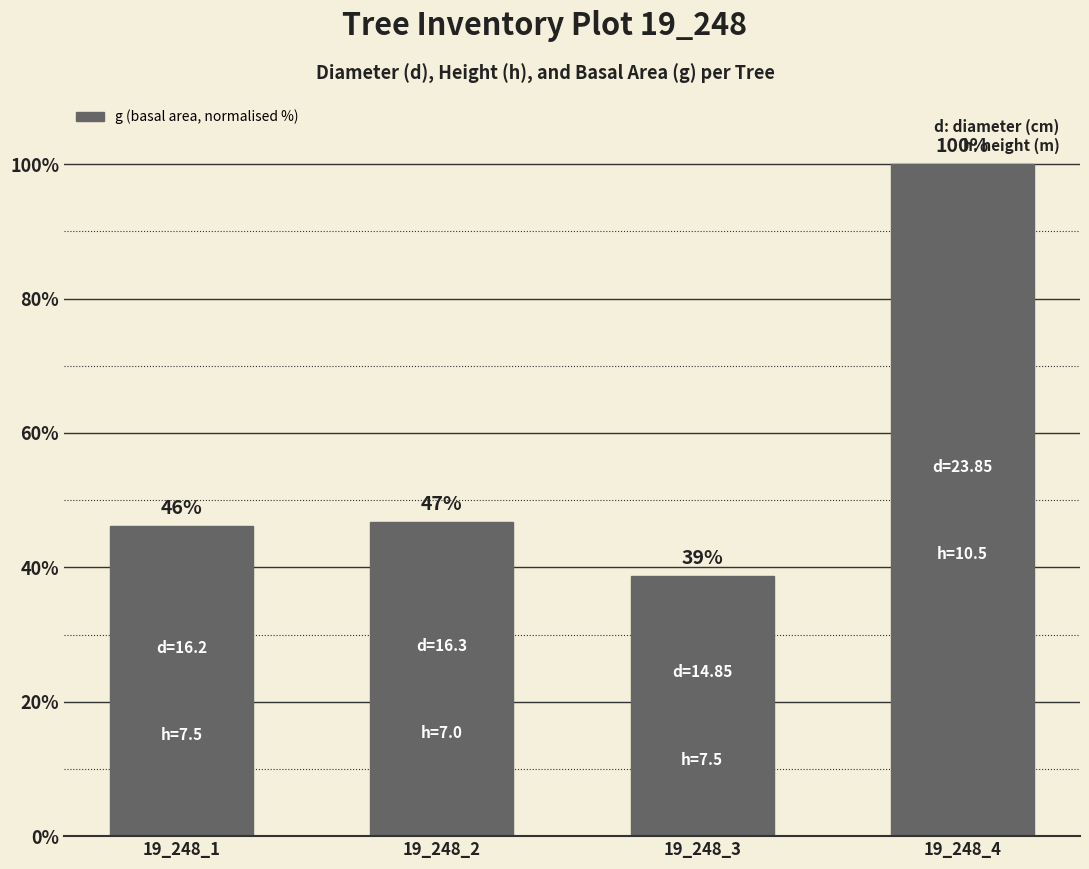

True or false: the data shows 46.1 at 19_248_1.

True